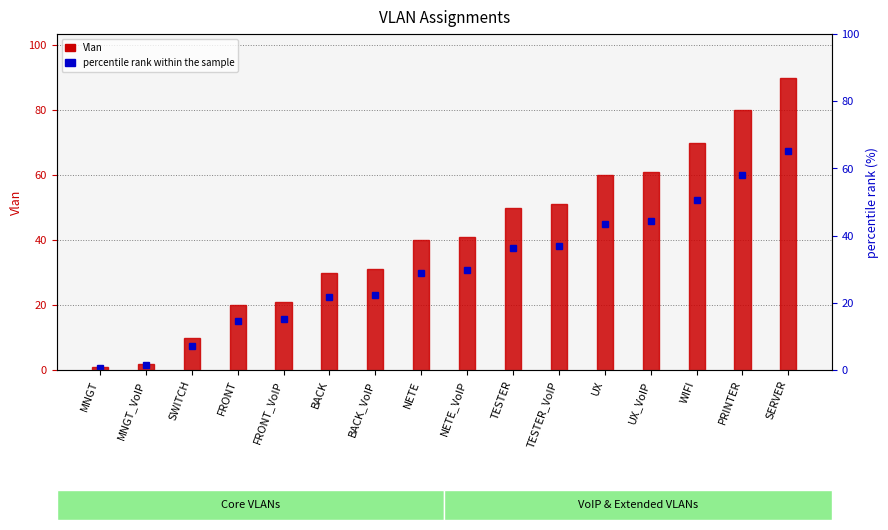

Read the Vlan value at FRONT.

20.0